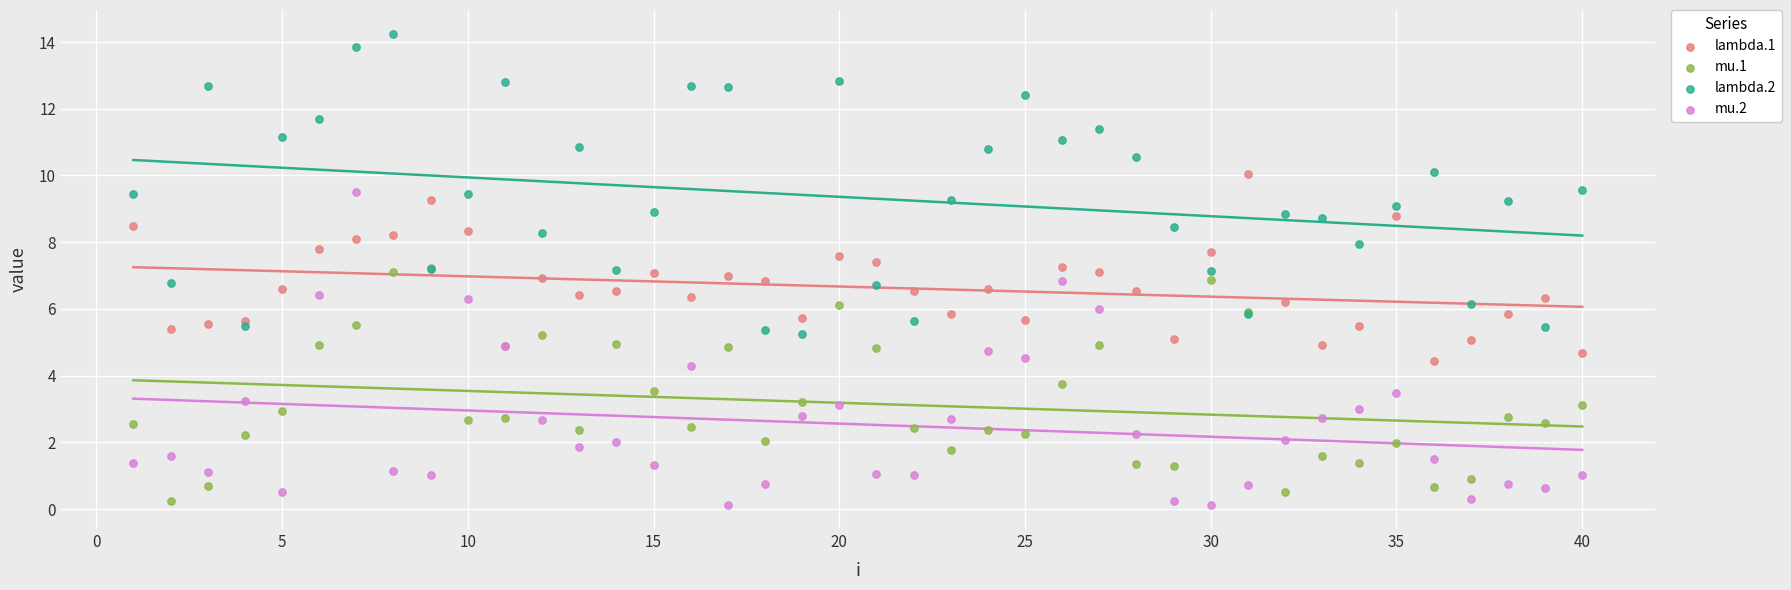

What are all the series names shown in the legend?

lambda.1, mu.1, lambda.2, mu.2